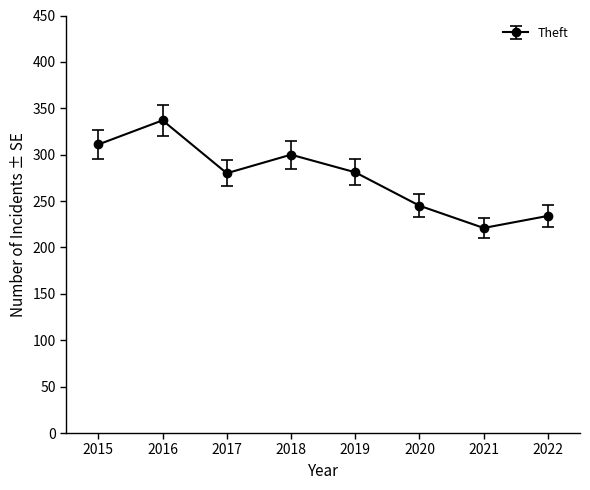

True or false: the data shows 337 at 2016.

True